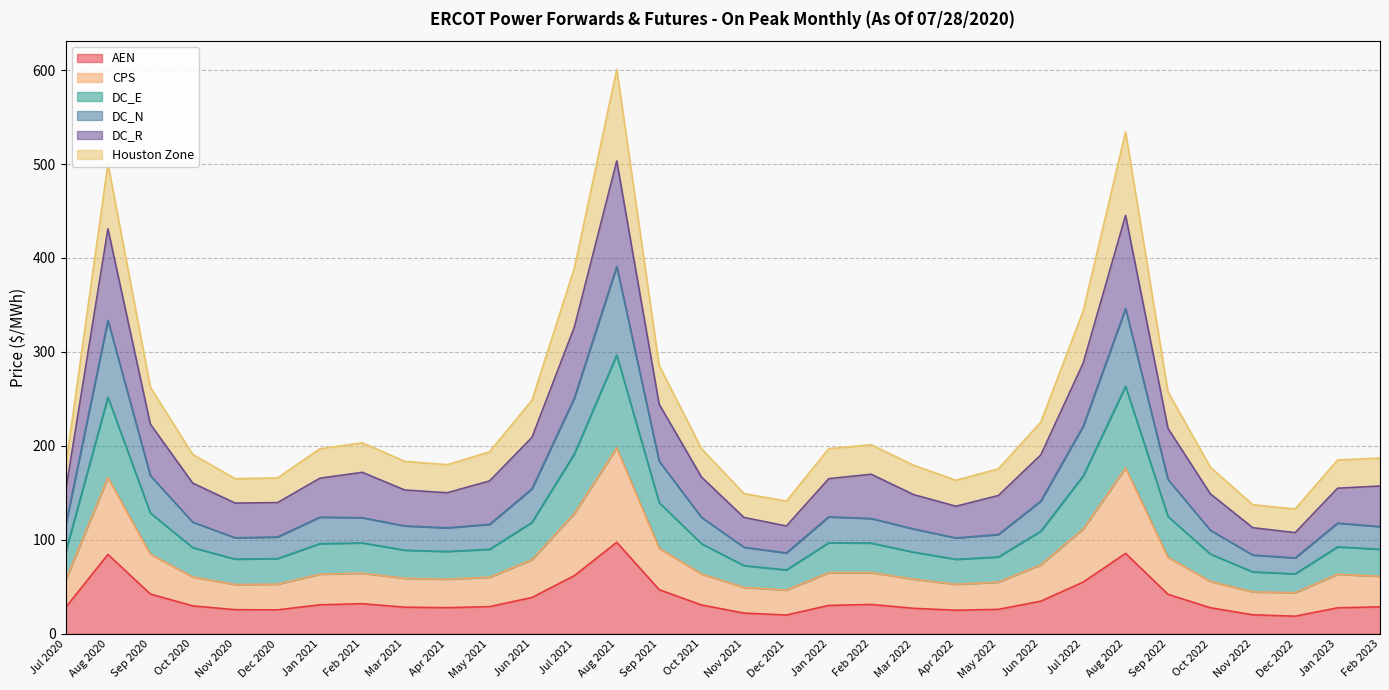

What is the approximate value of AEN at Feb 2021?

32.1